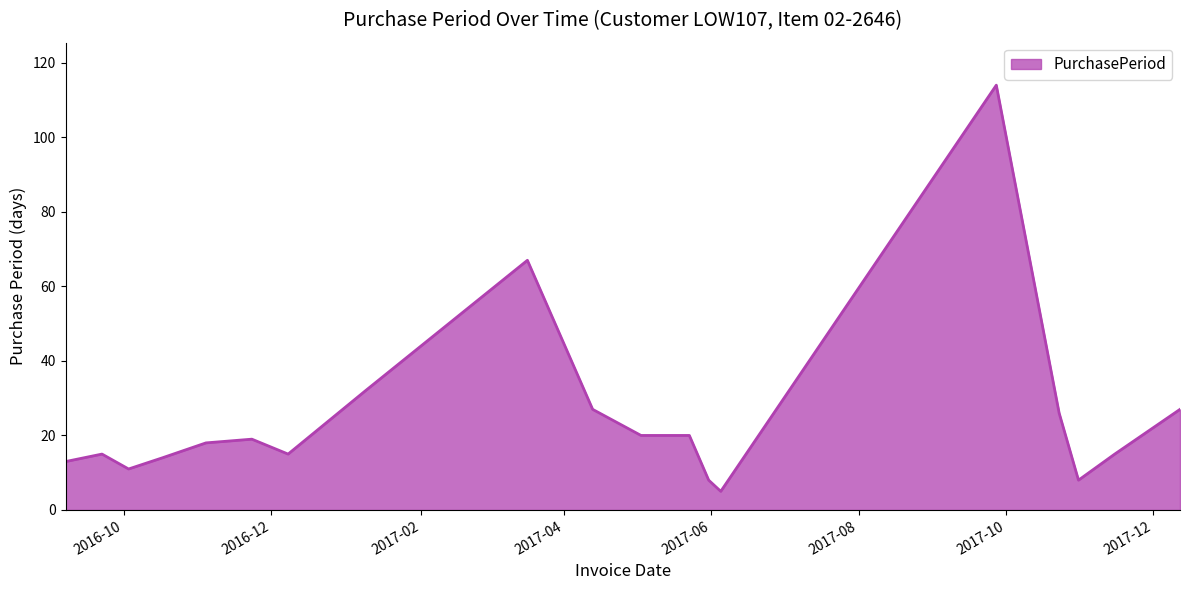

What is the minimum value shown in the chart?

5